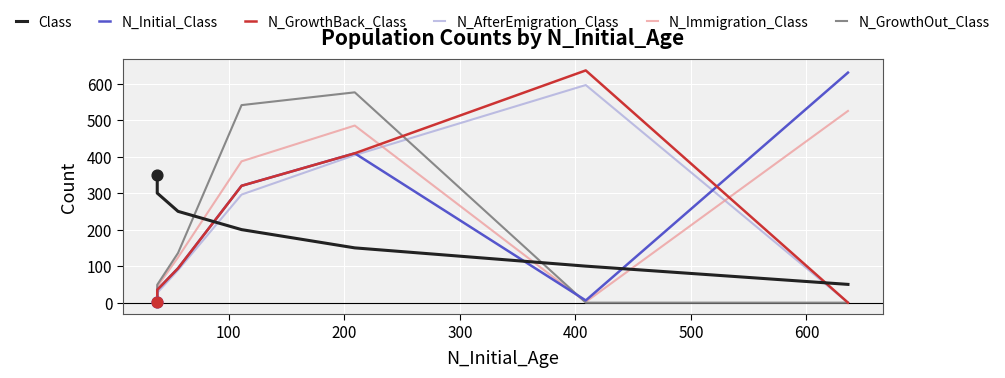

At which category is the sum across all series the highest?

200